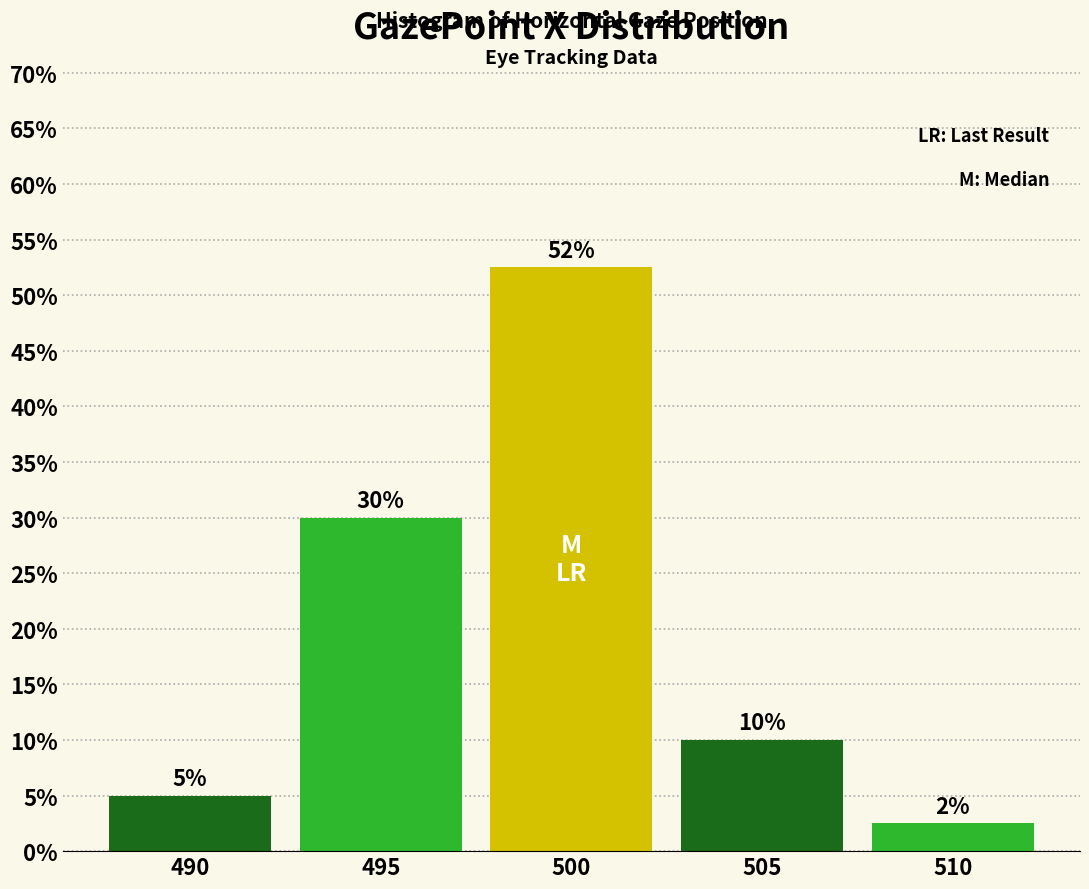

Does the chart contain any negative values?

No